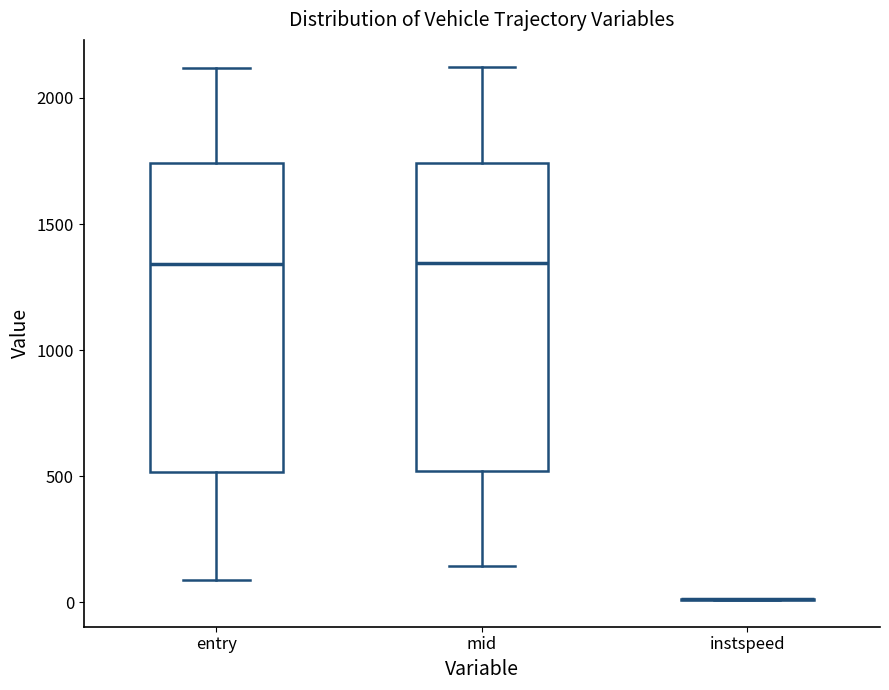

Reading left to right, transcribe this box plot: for each box, give where its median line is, the range the box spans, and where its two whiskers end, as read against the y-axis. The values are not printed on the chart, so give them approximately, as read against the axis.

entry: median 1350, box 500 to 1750, whiskers 100 to 2100
mid: median 1350, box 500 to 1750, whiskers 150 to 2100
instspeed: box collapsed to a line at 0, whiskers 0 to 0